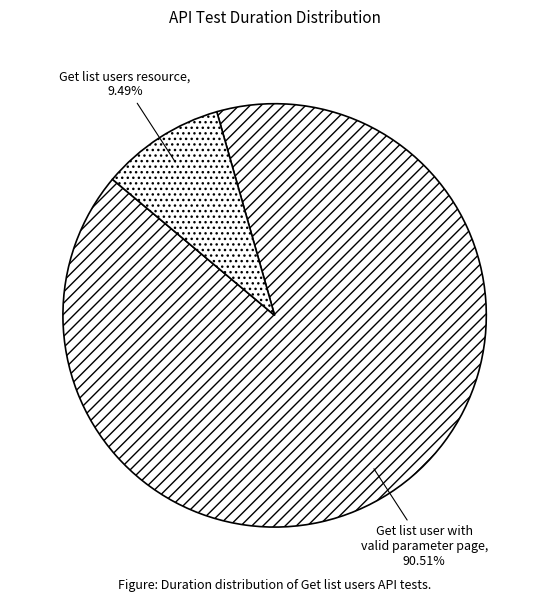

To the nearest percent, what is the combined percentage of Get list user with valid parameter page and Get list users resource?

100%